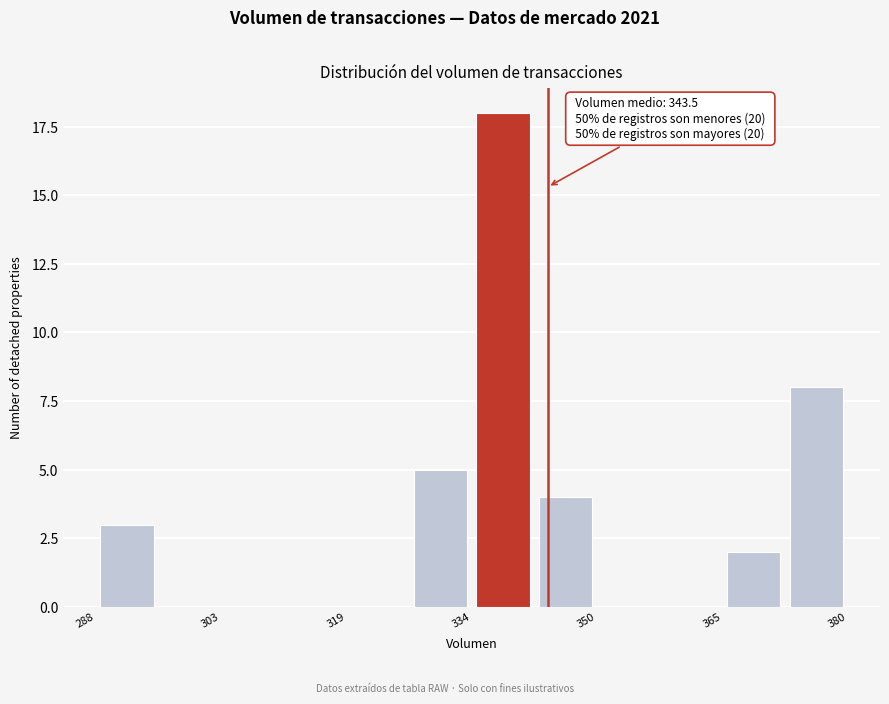

Around what value on the x-axis is the tallest bar? Give the approximate position of its centre, as read against the axis.

338